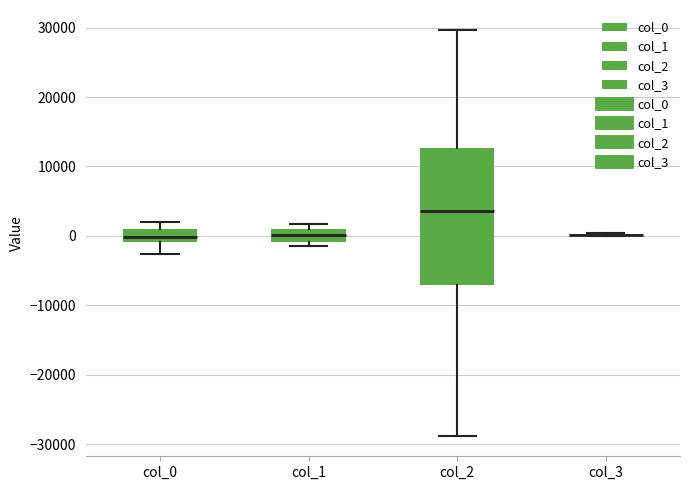

Reading left to right, read every box against the y-axis: the position of its median line, the range the box covers, and the ends of its whiskers. The values are not printed on the chart, so give them approximately, as read against the axis.

col_0: median 0, box -1000 to 1000, whiskers -3000 to 2000
col_1: median 0, box -1000 to 1000, whiskers -2000 to 2000
col_2: median 4000, box -7000 to 13000, whiskers -29000 to 30000
col_3: box collapsed to a line at 0, whiskers 0 to 0